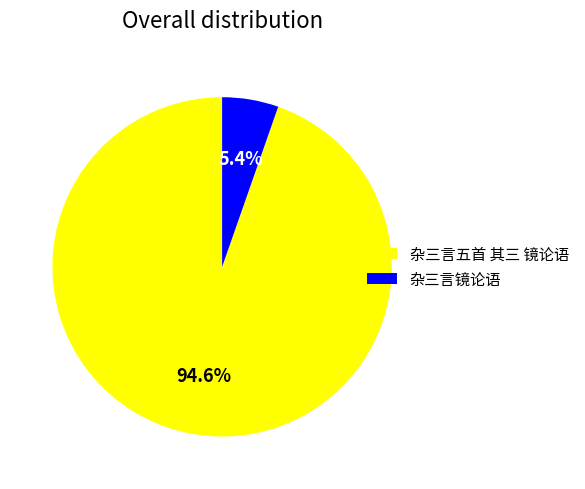

Which slice is the largest?

杂三言五首 其三 镜论语